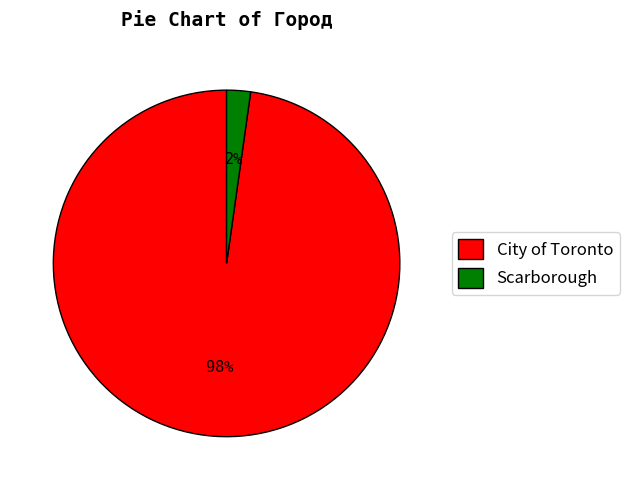

Rank the categories by value from lowest to highest.

Scarborough, City of Toronto